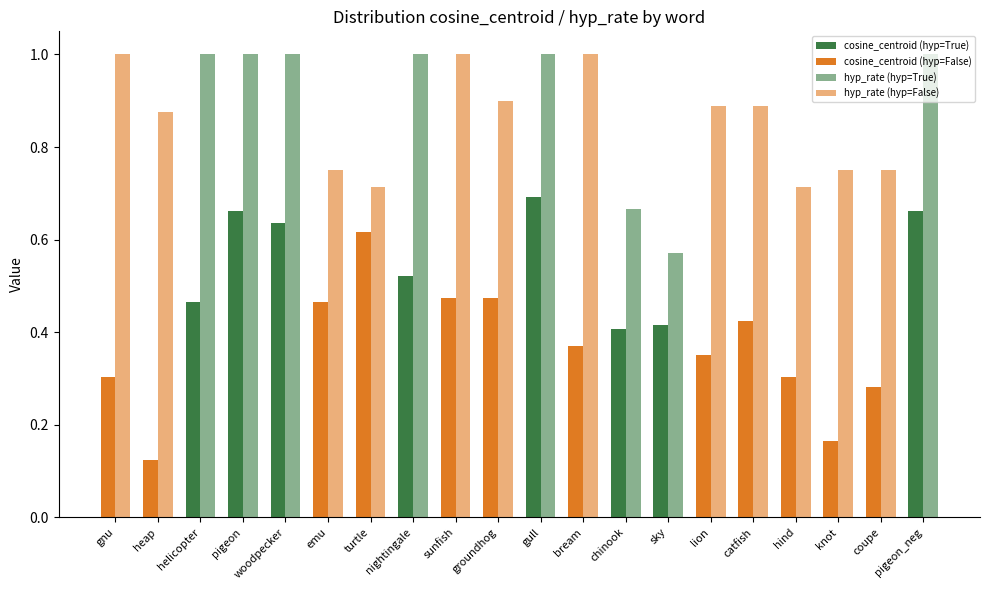

The value of cosine_centroid at gull is 0.7. True or false?

True